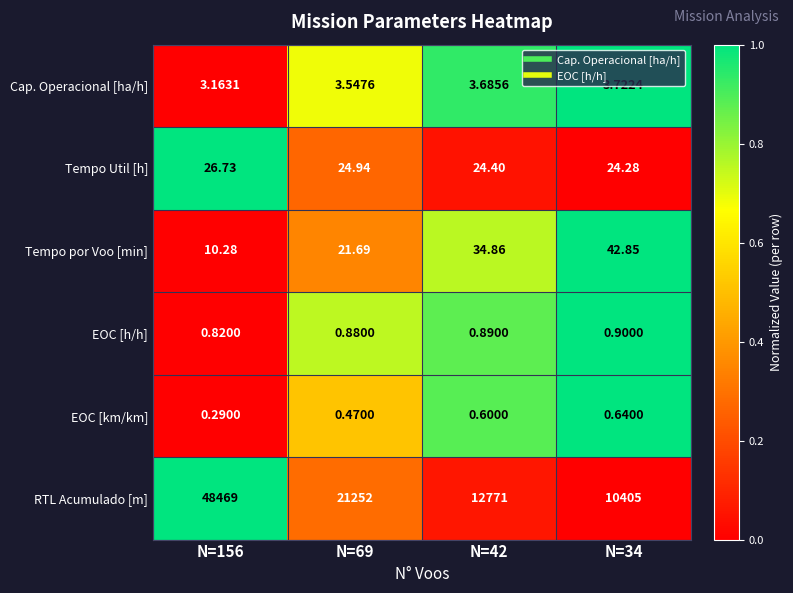

Which series has the largest range (max minus min)?

RTL Acumulado [m]